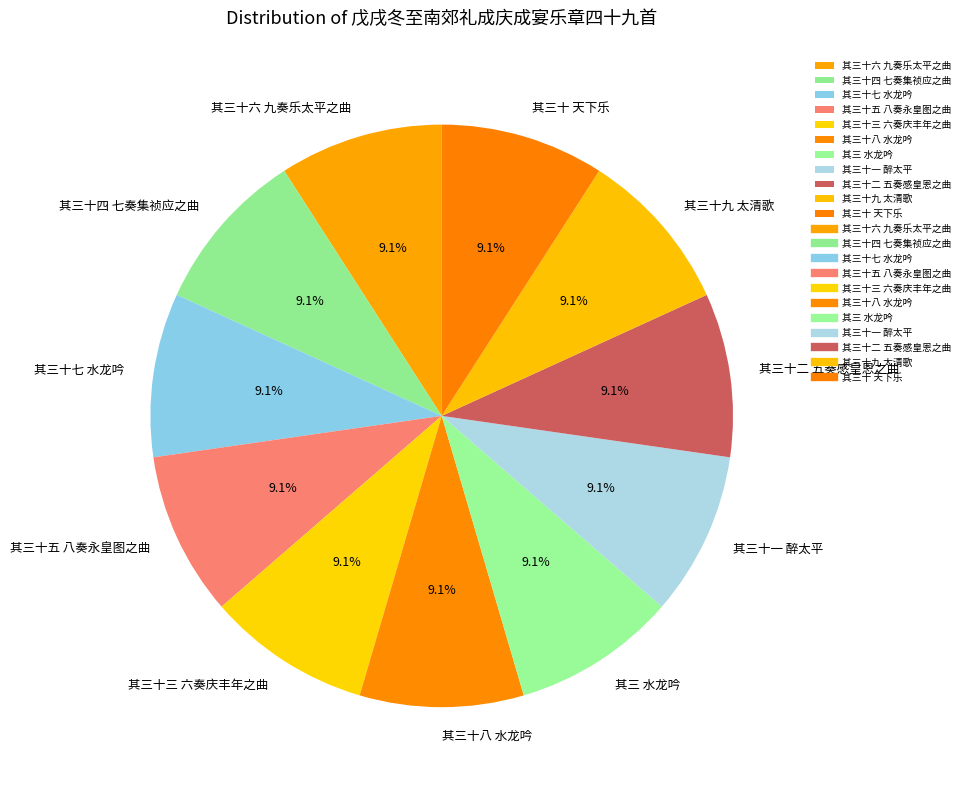

How many segments does this pie chart have?

11